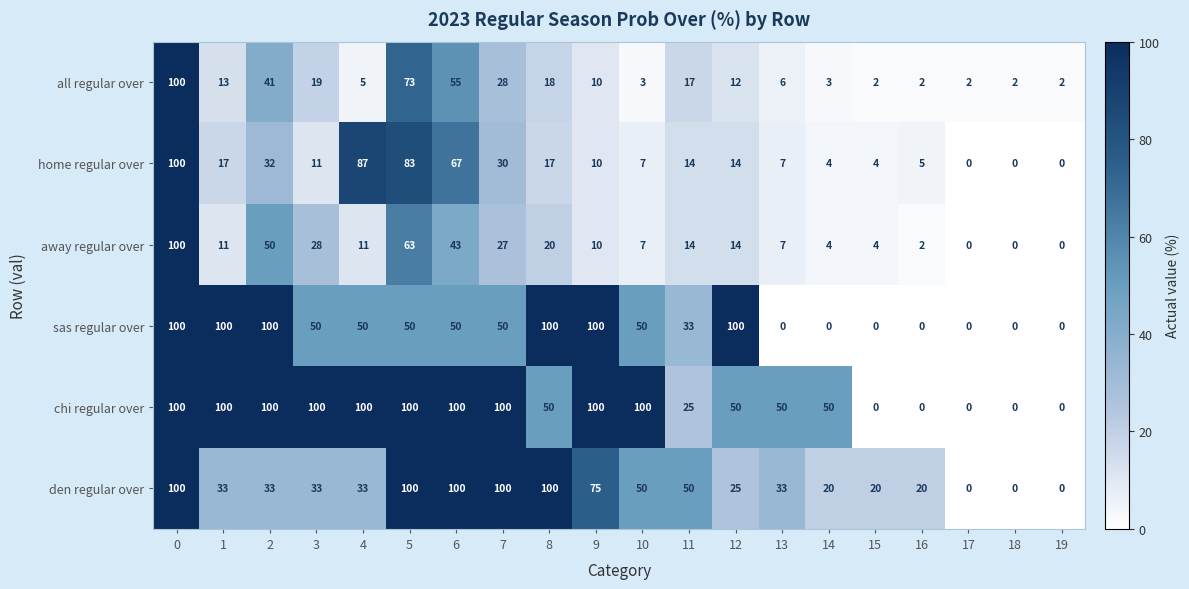

Rank the series at 3 from lowest to highest value.

home regular over, all regular over, away regular over, den regular over, sas regular over, chi regular over